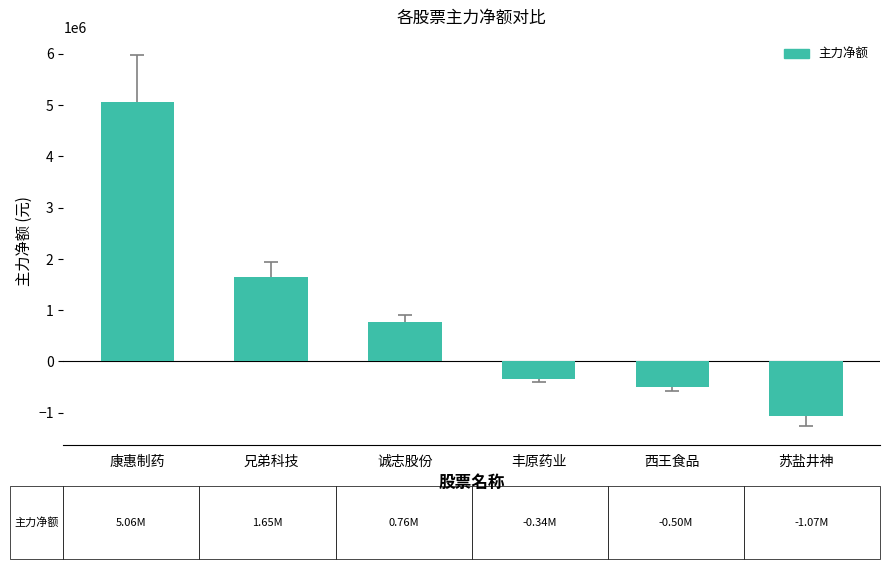

What is the change in value from 丰原药业 to 苏盐井神?

-728210